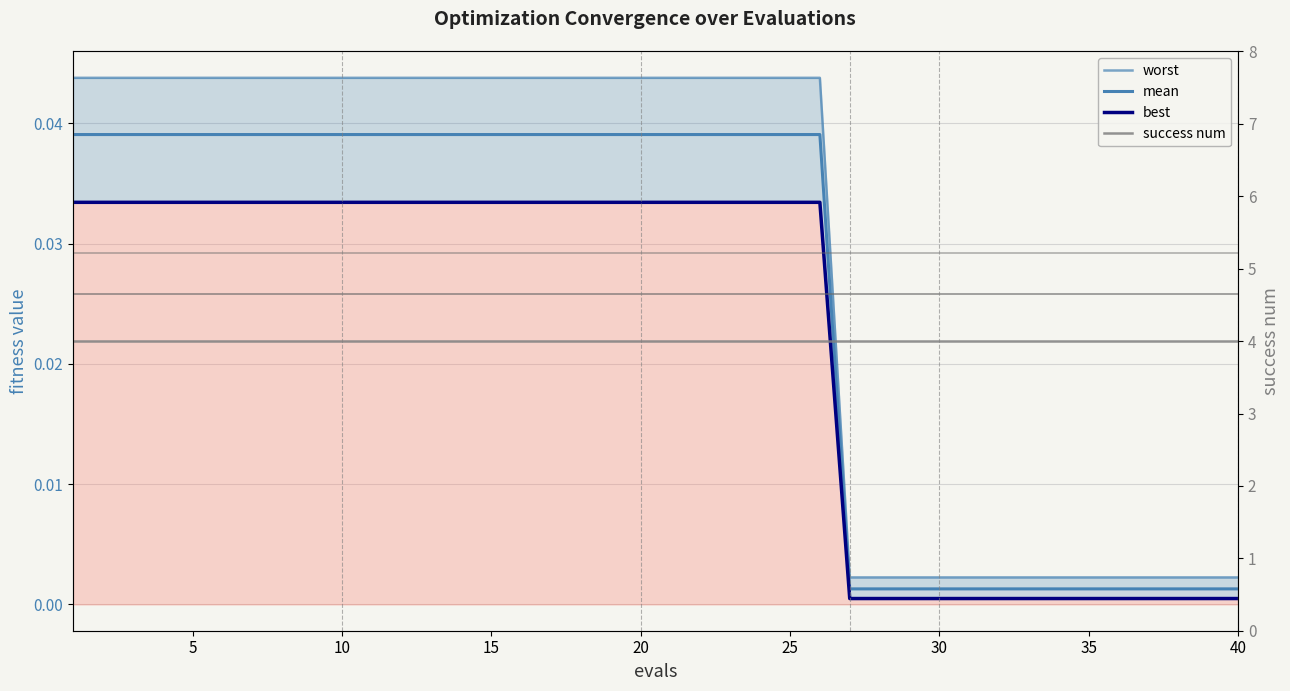

How many lines are shown in the chart?

4